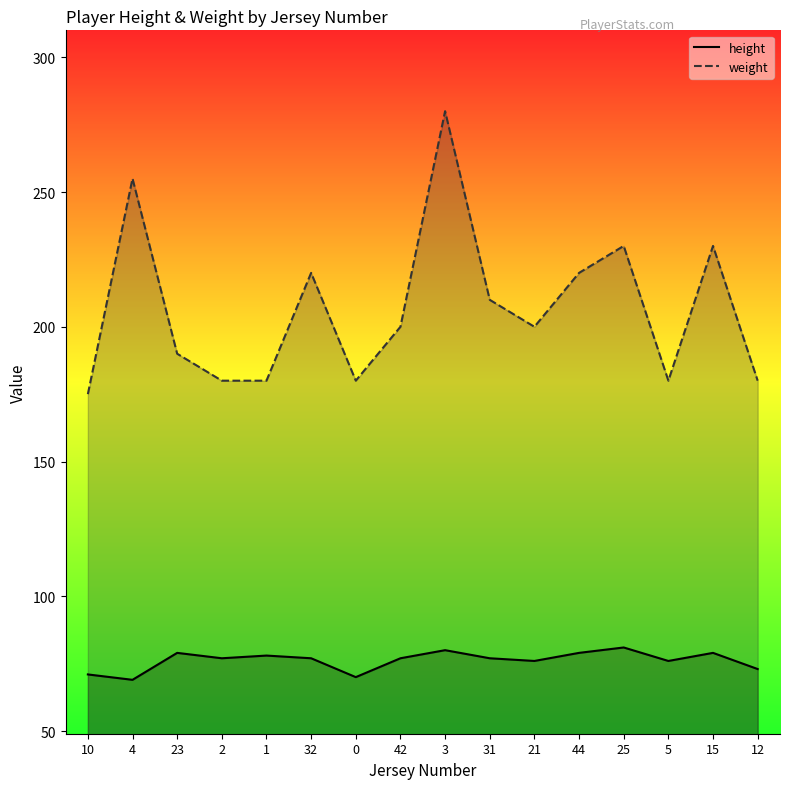

How many distinct data groups are displayed?

2